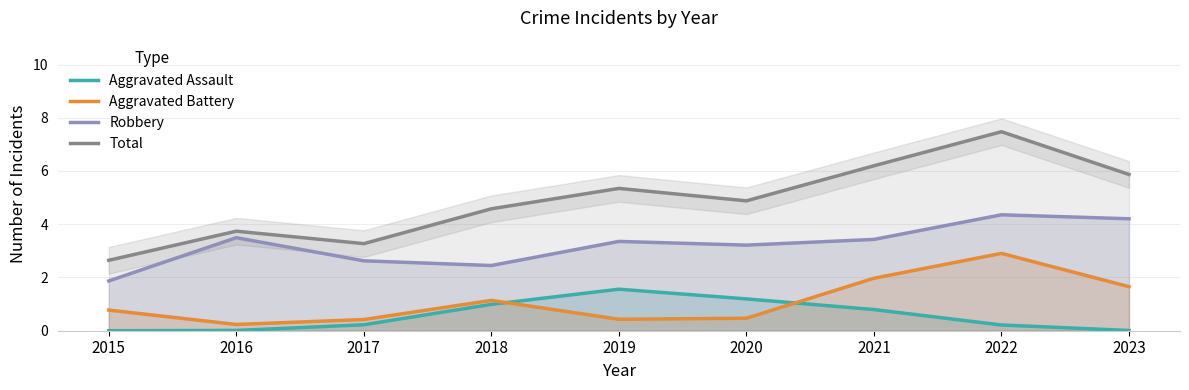

Is it true that Aggravated Assault equals 0.4 at 2021?

False